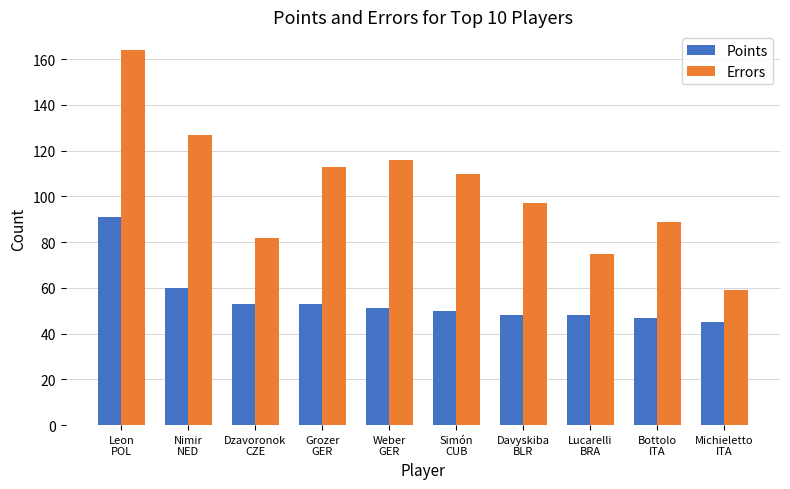

What is the minimum value shown in the chart?

45